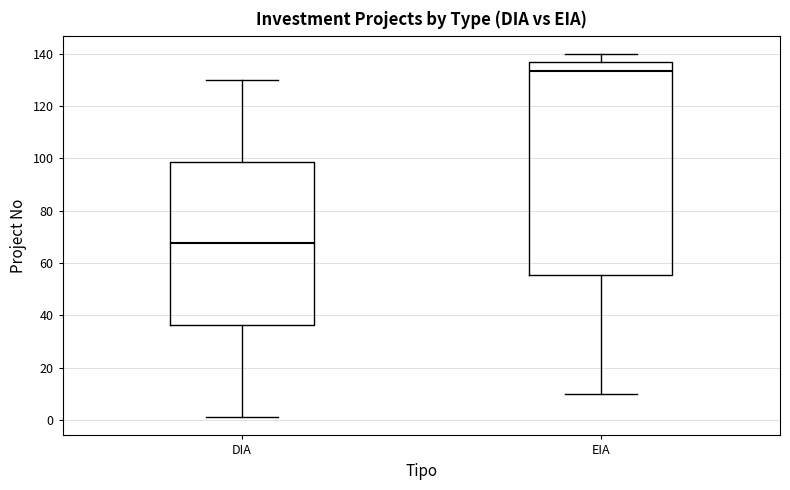

Reading left to right, read every box against the y-axis: the position of its median line, the range the box covers, and the ends of its whiskers. The values are not printed on the chart, so give them approximately, as read against the axis.

DIA: median 68, box 36 to 98, whiskers 2 to 130
EIA: median 134, box 56 to 136, whiskers 10 to 140